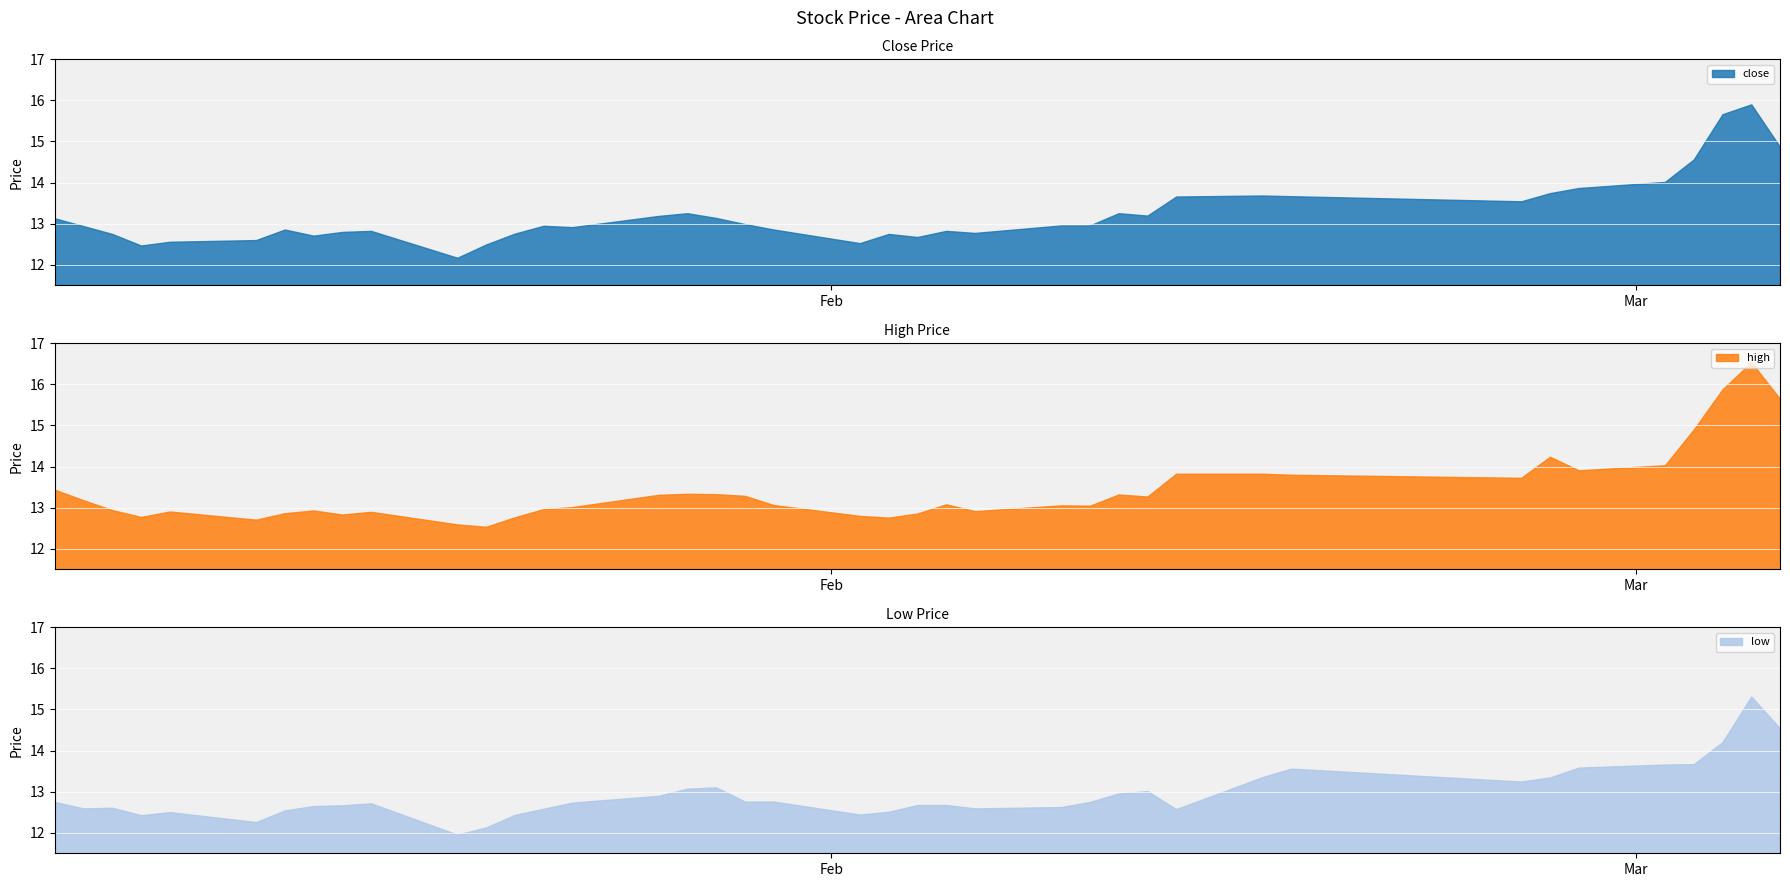

At how many categories does at least one series exceed 13?

24